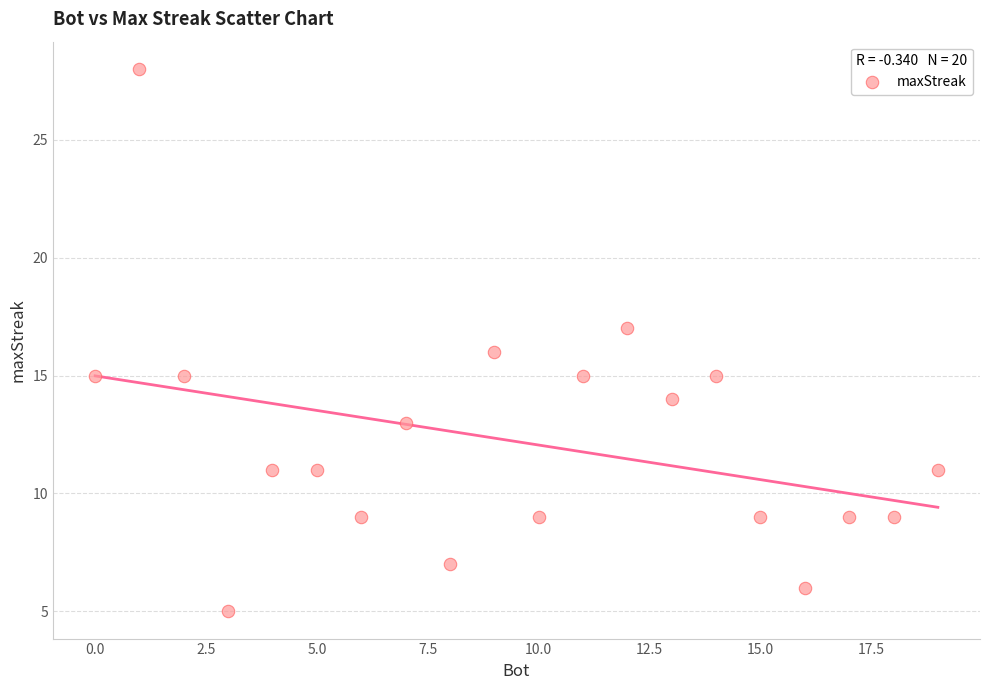

What is the range of X values (max minus min)?

19